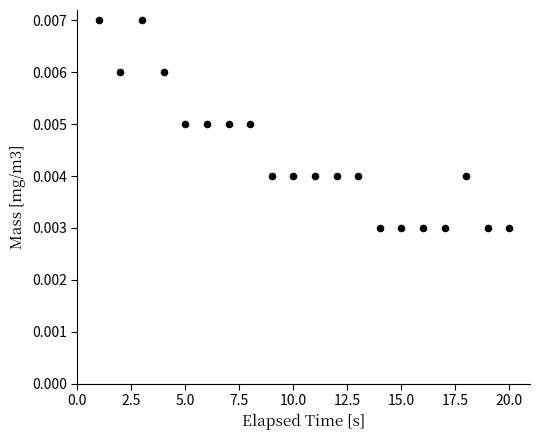

What is the range of X values (max minus min)?

19.0